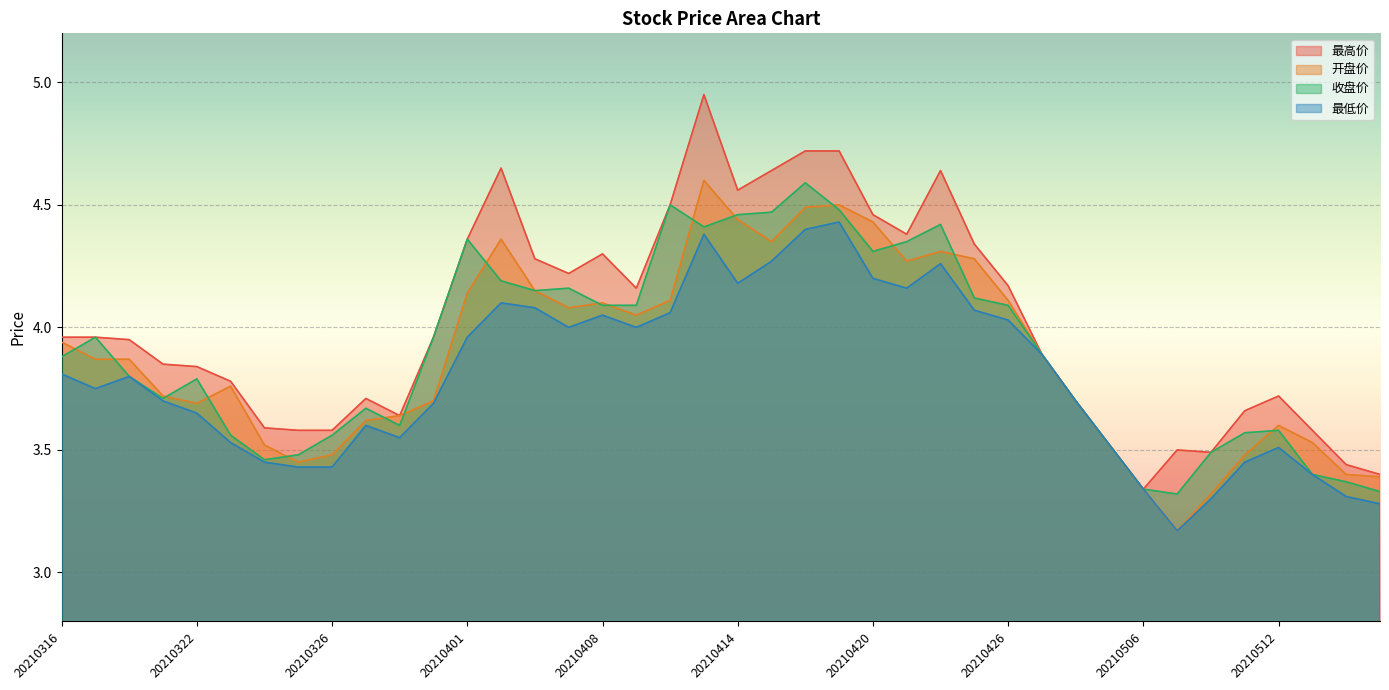

Where do 收盘价 and 开盘价 first cross each other?

20210316 and 20210317